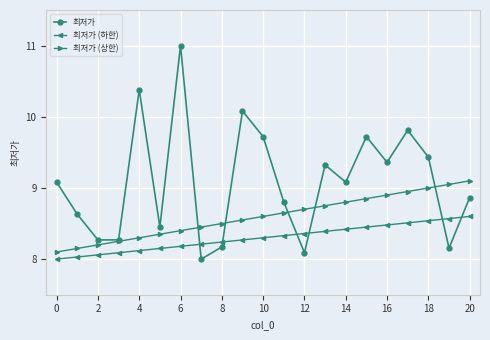

What is the maximum value shown in the chart?

11.0